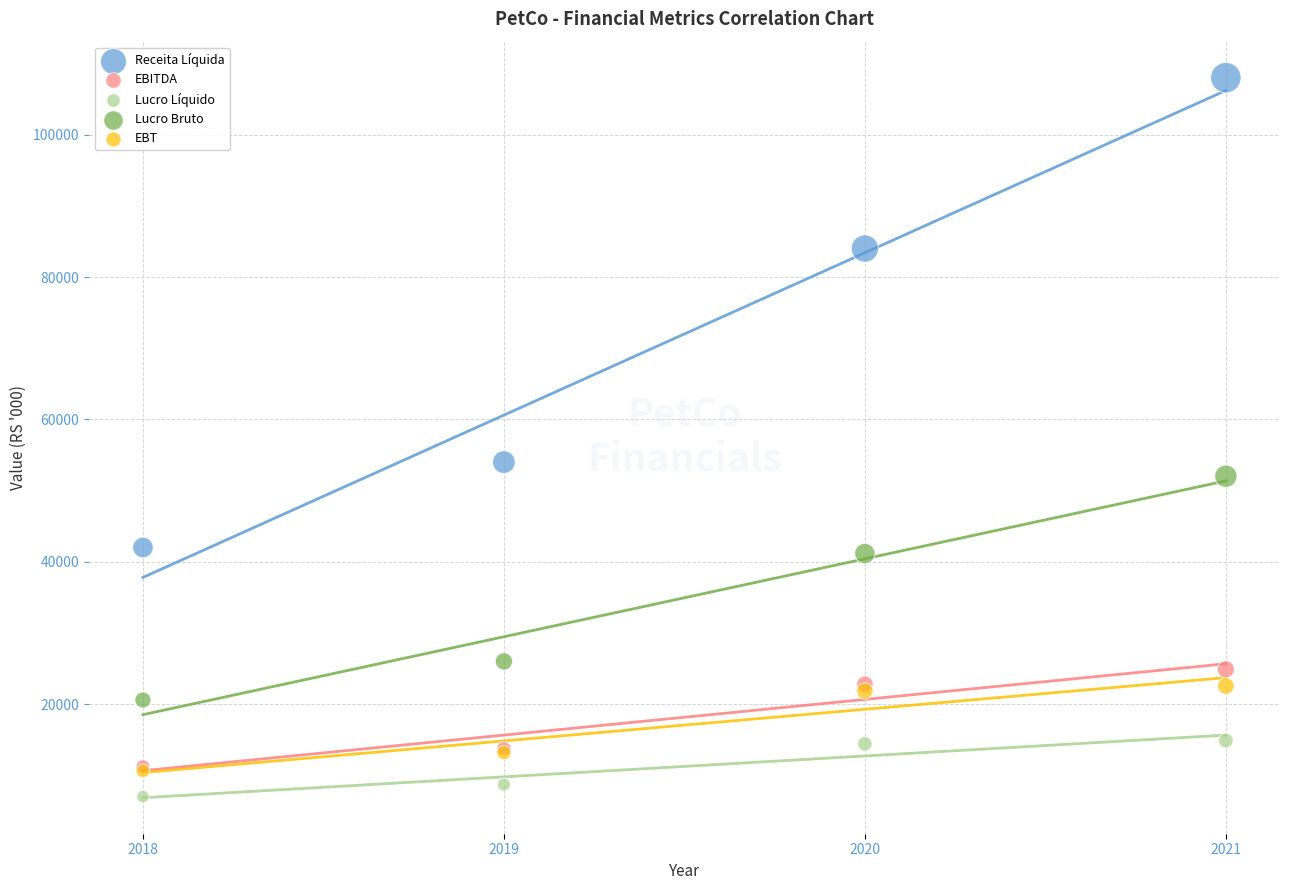

Which series contains the highest Y value?

Receita Líquida